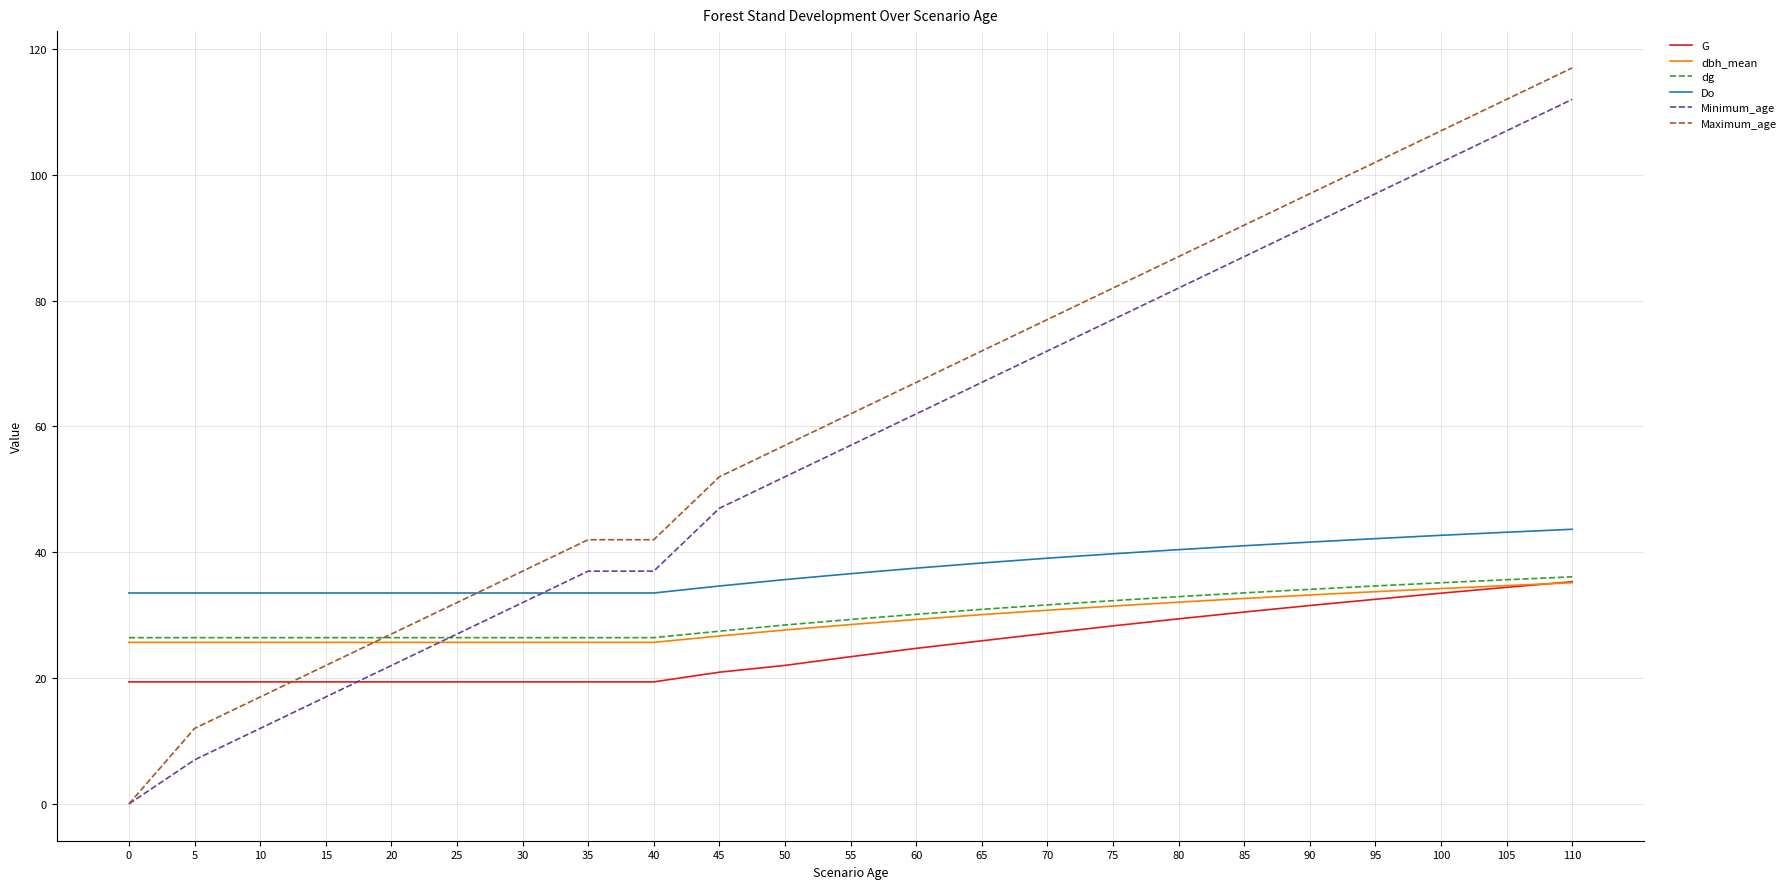

The value of Maximum_age at 85 is 130.8. True or false?

False